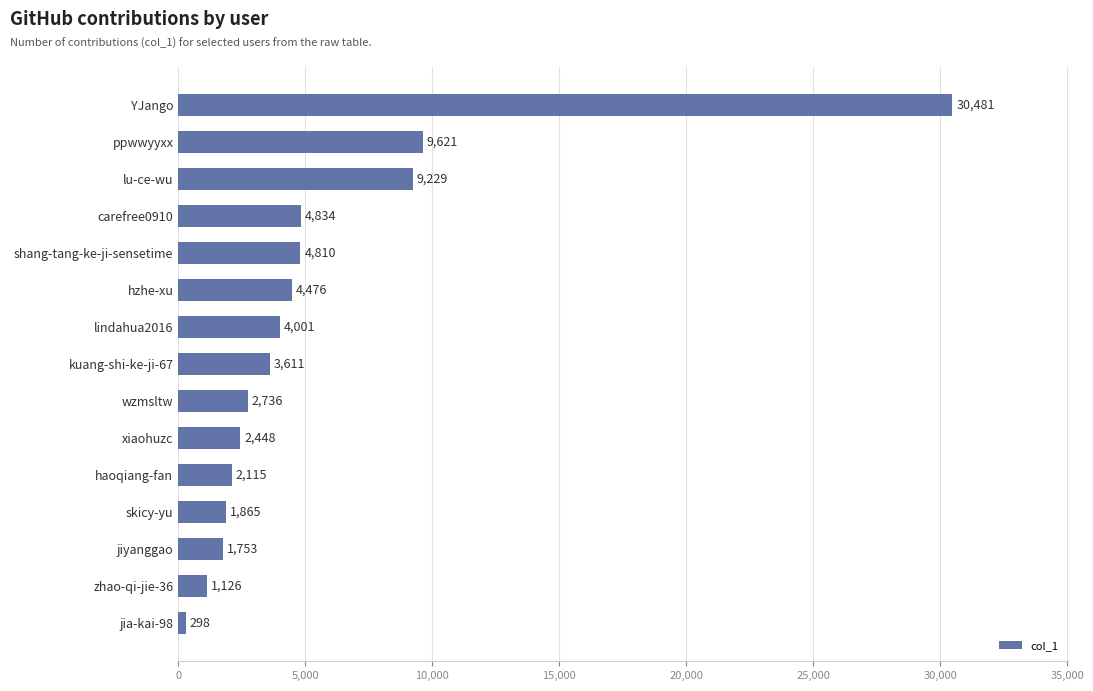

What position from the bottom is hzhe-xu?

10